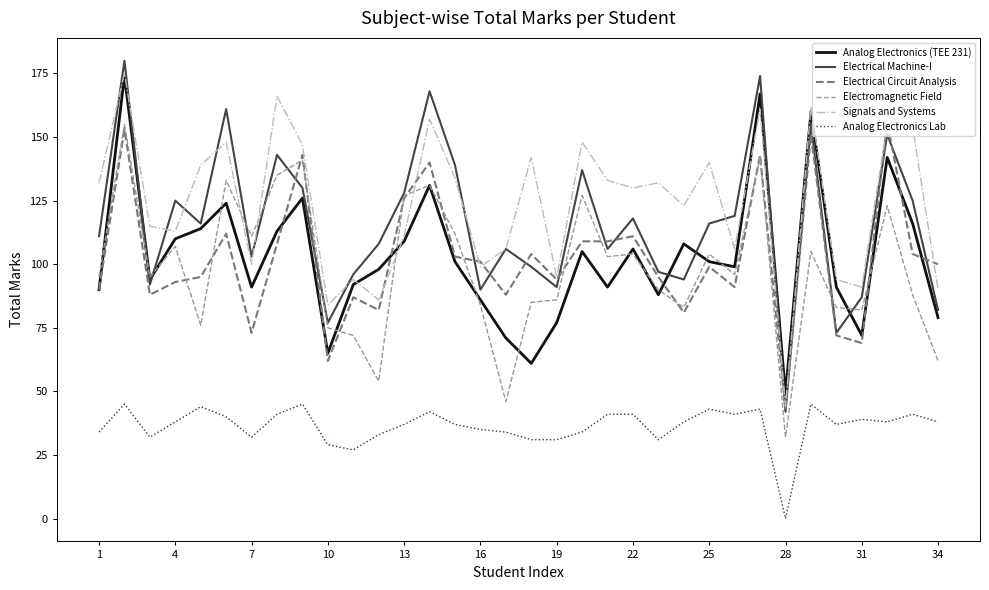

What is the highest value of the Analog Electronics (TEE 231) series?

174